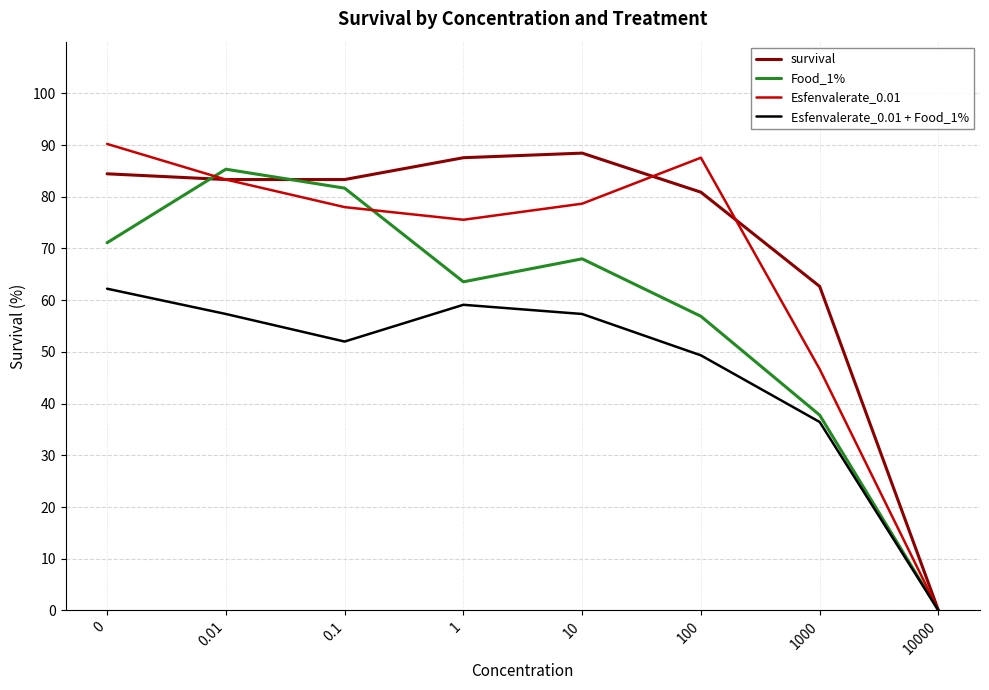

At which label is Food_1% closest to 42?

1000